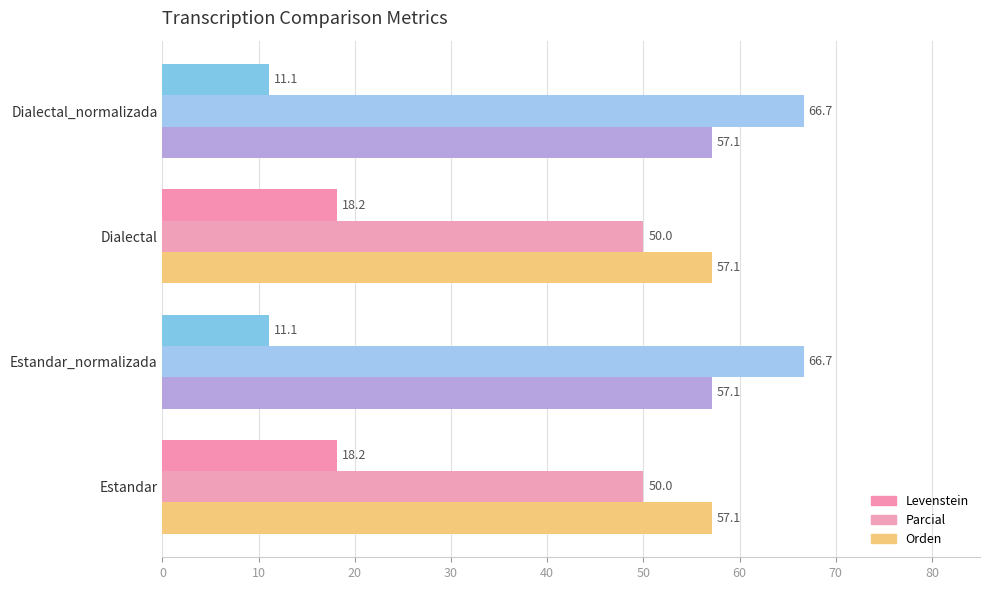

What is the sum of the Parcial values at Dialectal and Estandar_normalizada?

116.7